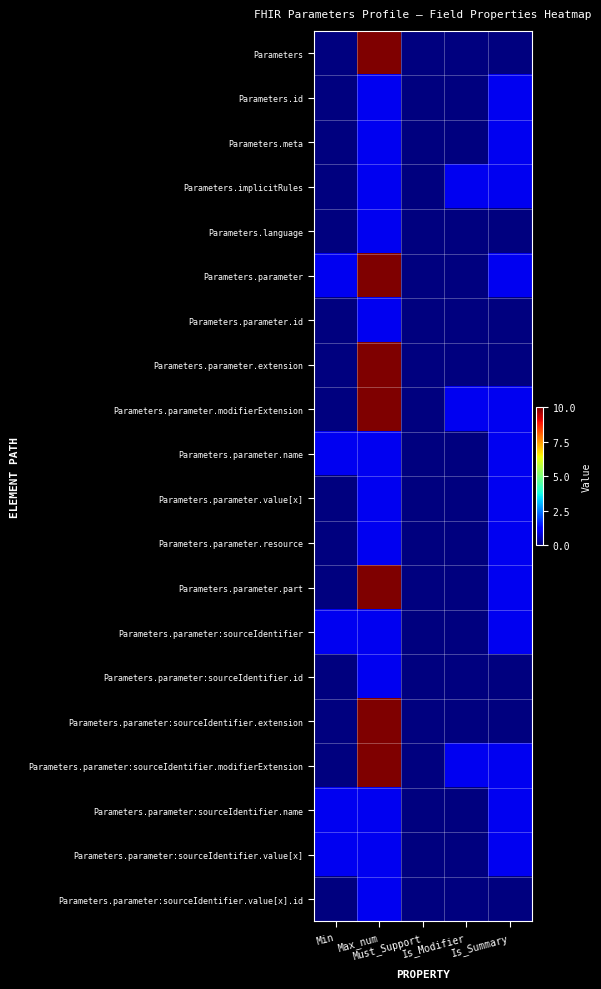

How many series are shown in this chart?

20